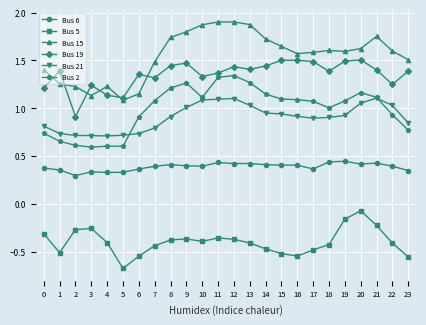

Rank the series by their maximum value, from highest to lowest.

Bus 15, Bus 19, Bus 2, Bus 21, Bus 6, Bus 5